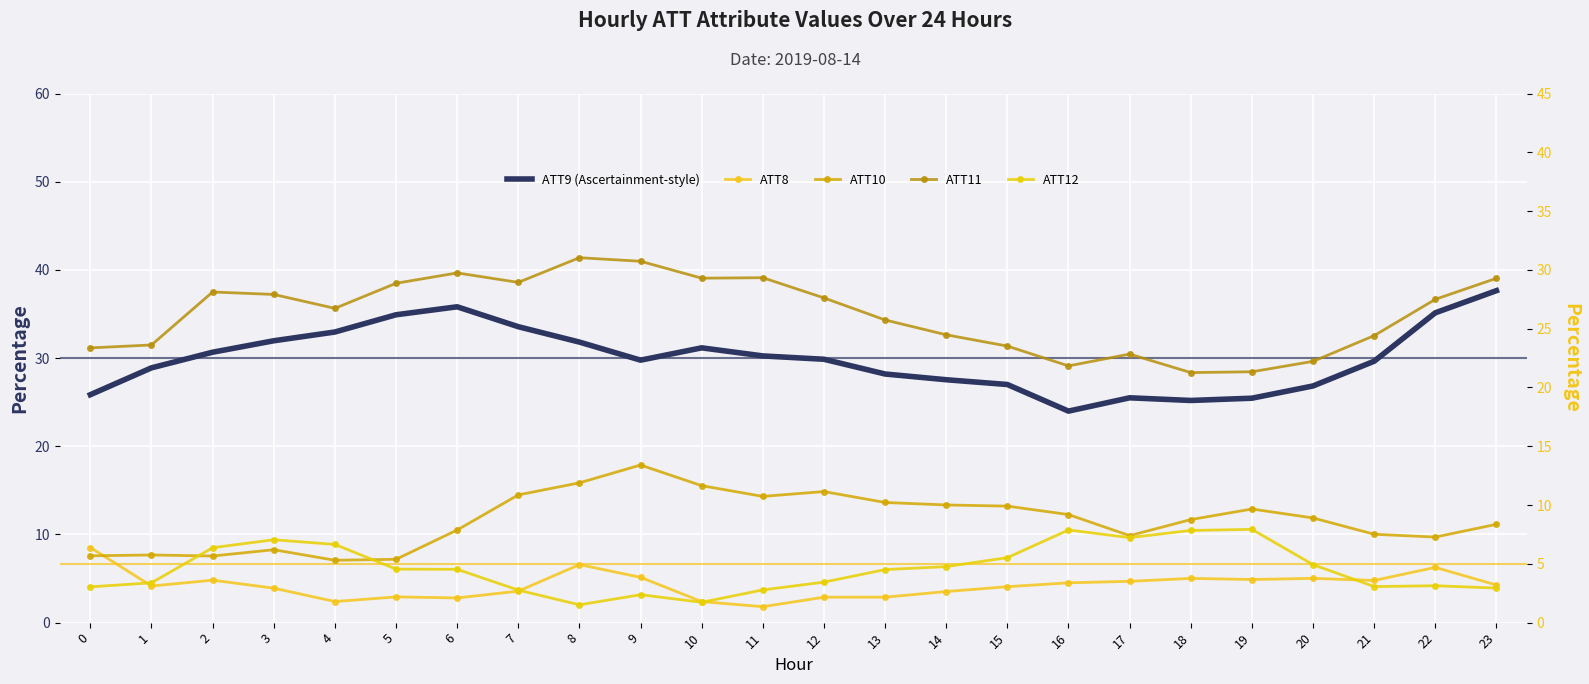

True or false: ATT11 has more than 2 points higher than both neighbors.

True